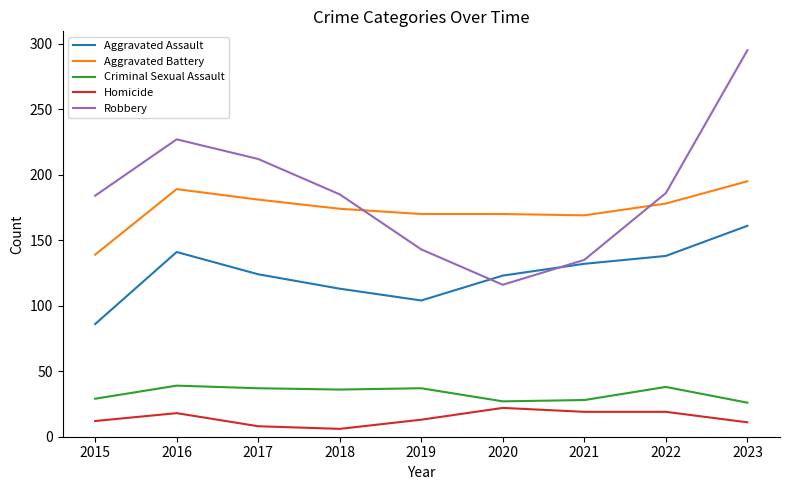

What value does the Robbery series have at 2015?

184